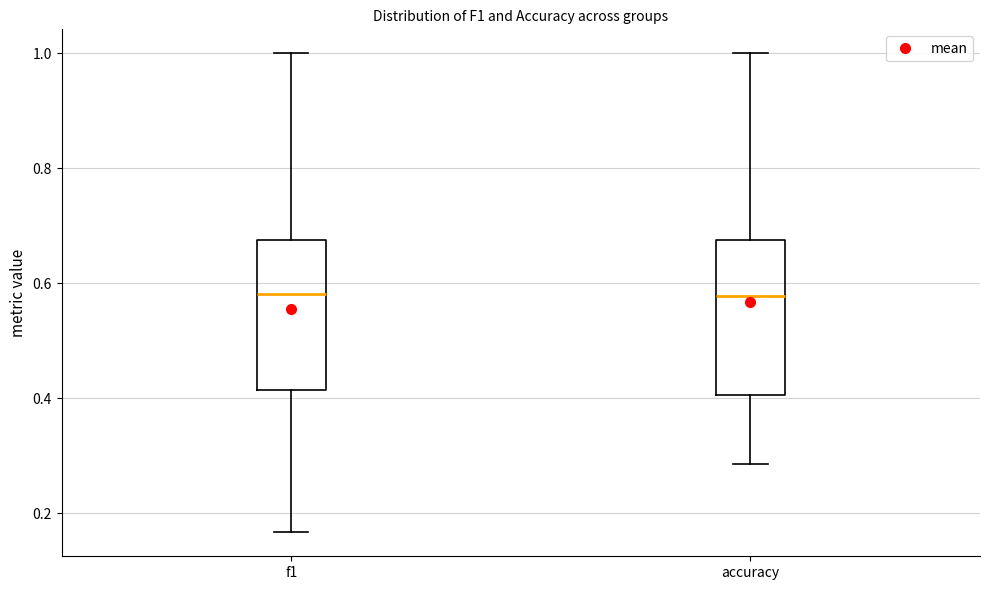

Reading left to right, read every box against the y-axis: the position of its median line, the range the box covers, and the ends of its whiskers. The values are not printed on the chart, so give them approximately, as read against the axis.

f1: median 0.58, box 0.42 to 0.68, whiskers 0.16 to 1.00
accuracy: median 0.58, box 0.40 to 0.68, whiskers 0.28 to 1.00